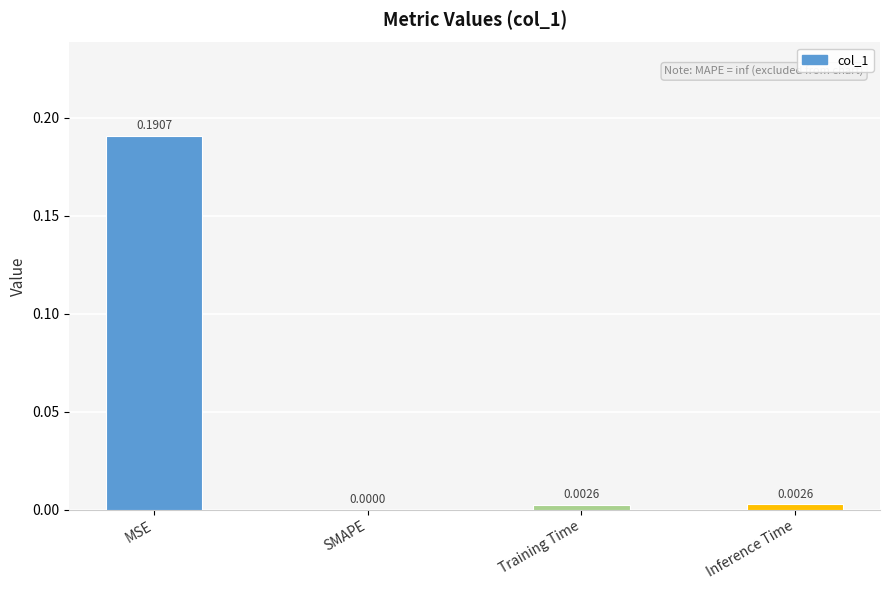

True or false: the data shows 0.1 at SMAPE.

False